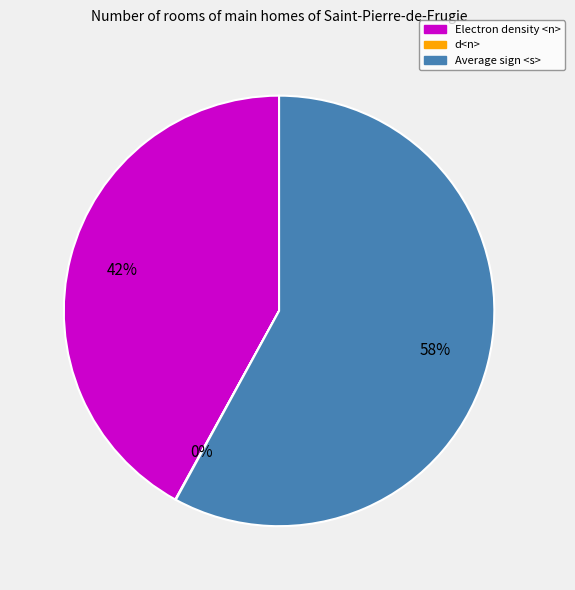

To the nearest percent, what is the difference between the largest and smallest slice percentages?

58%